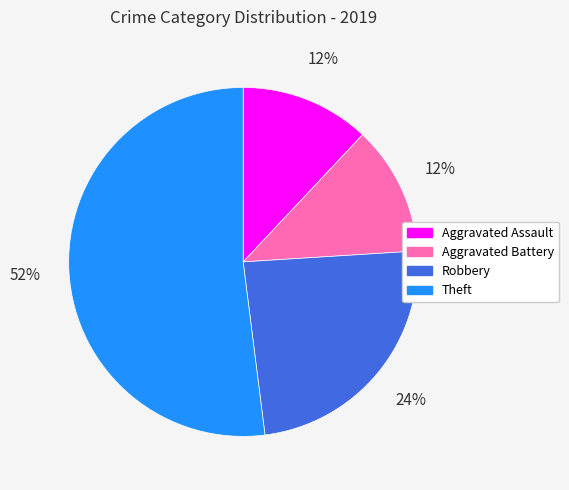

To the nearest percent, what is the combined percentage of Aggravated Assault and Aggravated Battery?

24%